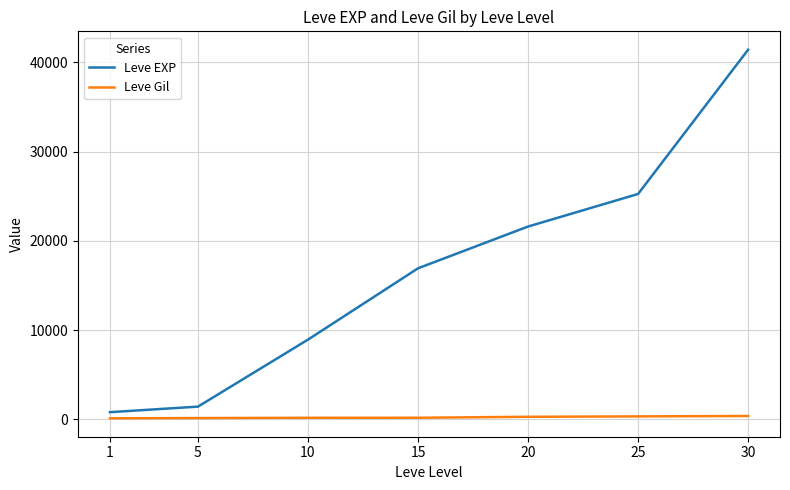

Does the chart display data point markers on the line(s)?

No